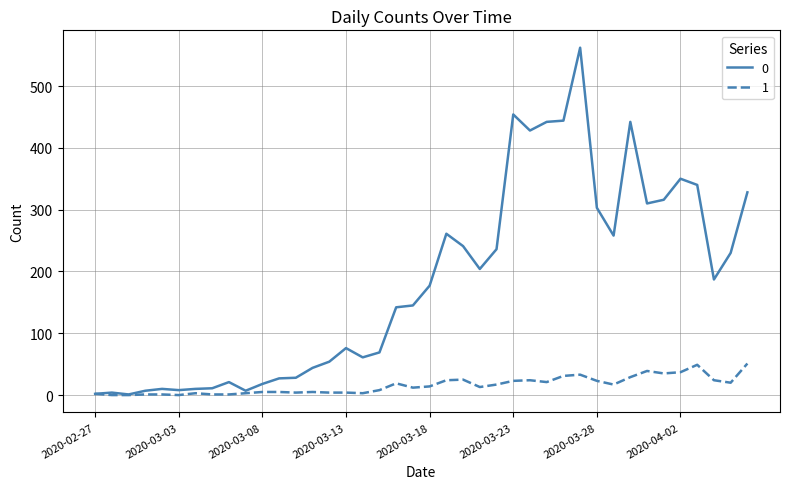

What is the greatest value displayed?

562